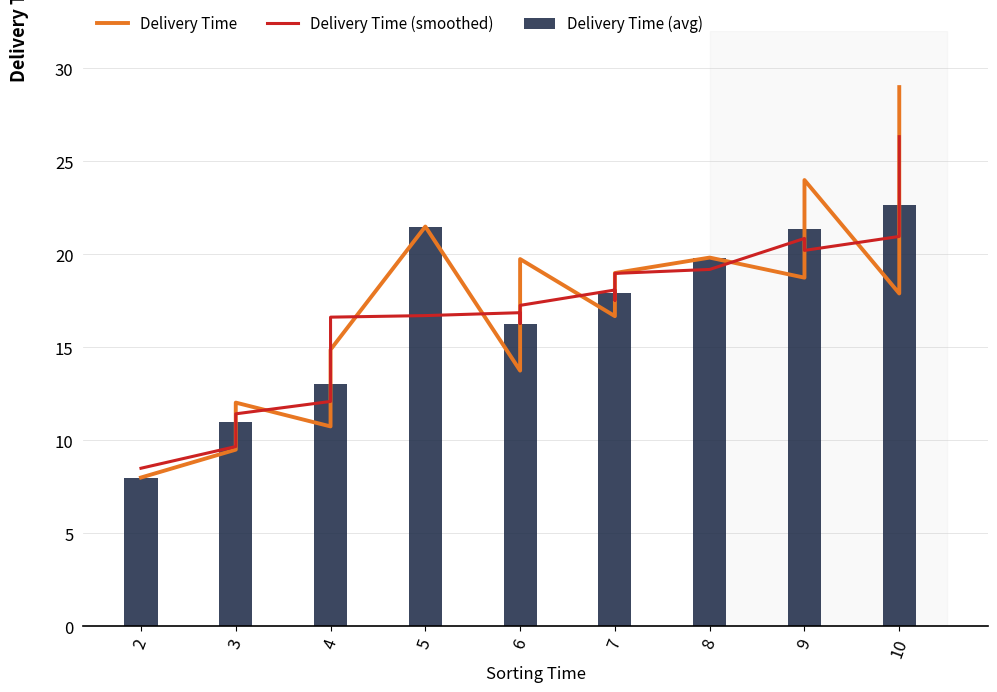

The value at 10 is 29.0. True or false?

True